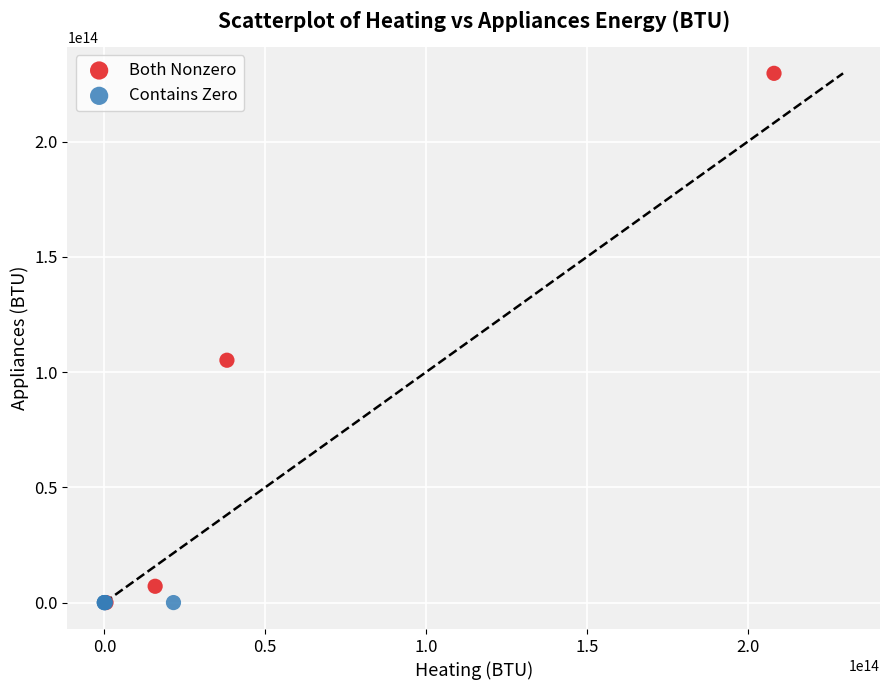

Which series contains the highest Y value?

Both Nonzero